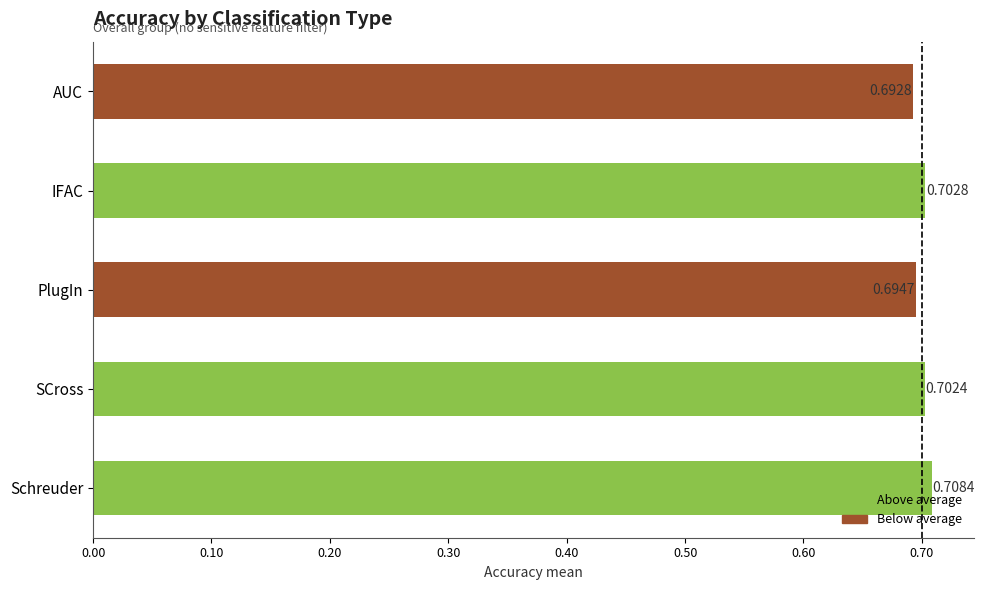

At which label is the value closest to 0?

AUC